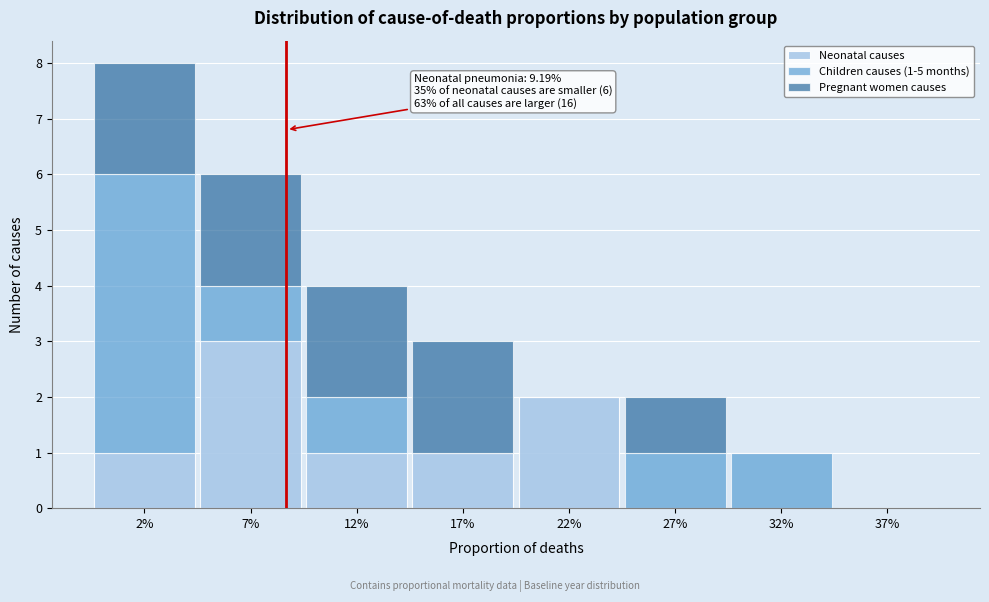

Reading left to right, what are the values for Neonatal causes?

2%=1	7%=3	12%=1	17%=1	22%=2	27%=0	32%=0	37%=0